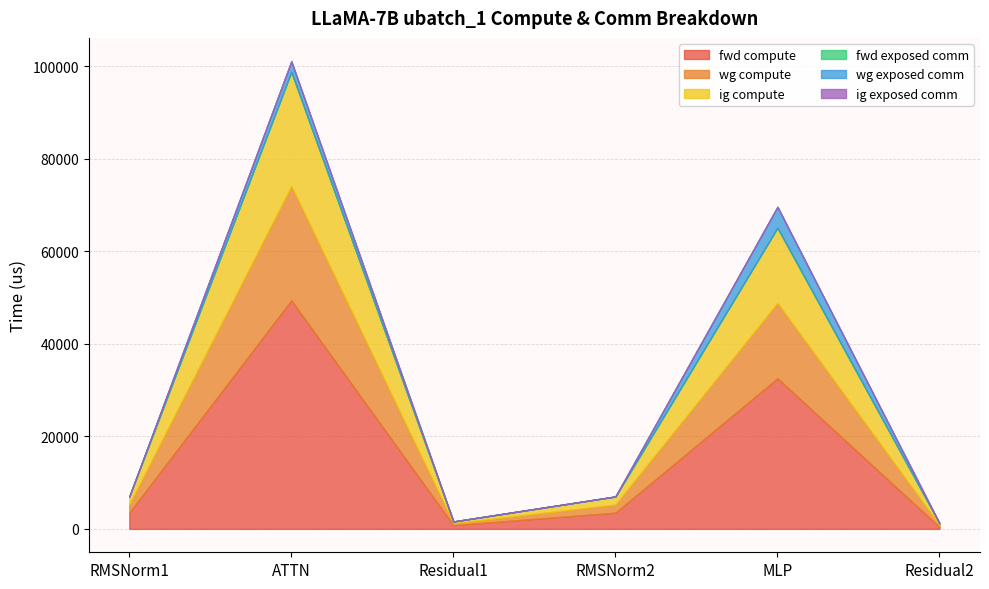

How many interior local peaks does the ig compute series have?

2